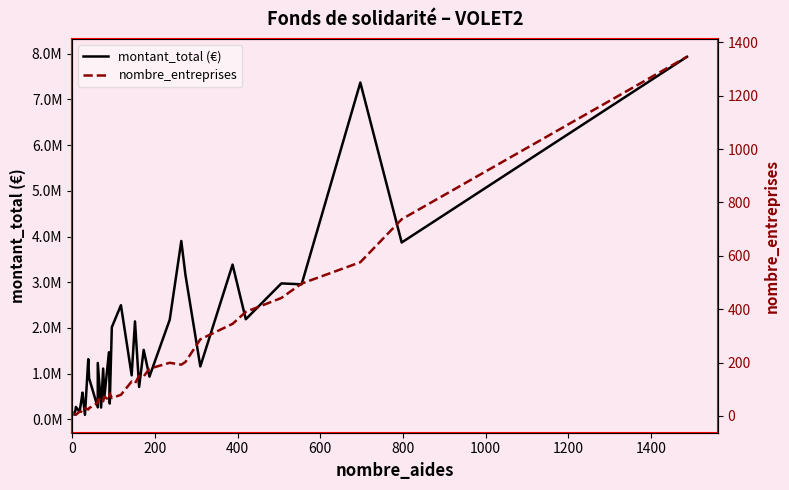

What is the difference between the maximum and minimum values in the montant_total (€) series?

7835232.5